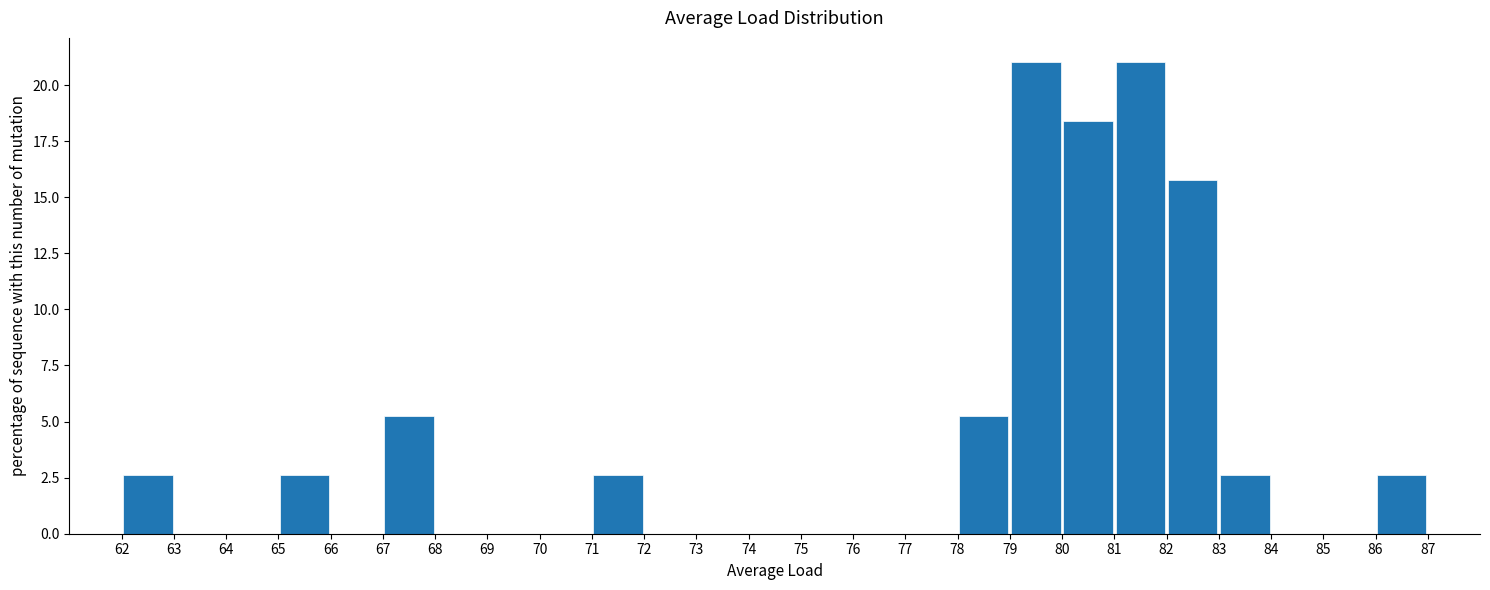

Reading left to right, transcribe this chart: for each bar, give the range it covers on the x-axis and its height. The values are not printed on the chart, so give them approximately, as read against the axis.

62 to 63: 2.5
63 to 64: 0
64 to 65: 0
65 to 66: 2.5
66 to 67: 0
67 to 68: 5.5
68 to 69: 0
69 to 70: 0
70 to 71: 0
71 to 72: 2.5
72 to 73: 0
73 to 74: 0
74 to 75: 0
75 to 76: 0
76 to 77: 0
77 to 78: 0
78 to 79: 5.5
79 to 80: 21.0
80 to 81: 18.5
81 to 82: 21.0
82 to 83: 16.0
83 to 84: 2.5
84 to 85: 0
85 to 86: 0
86 to 87: 2.5